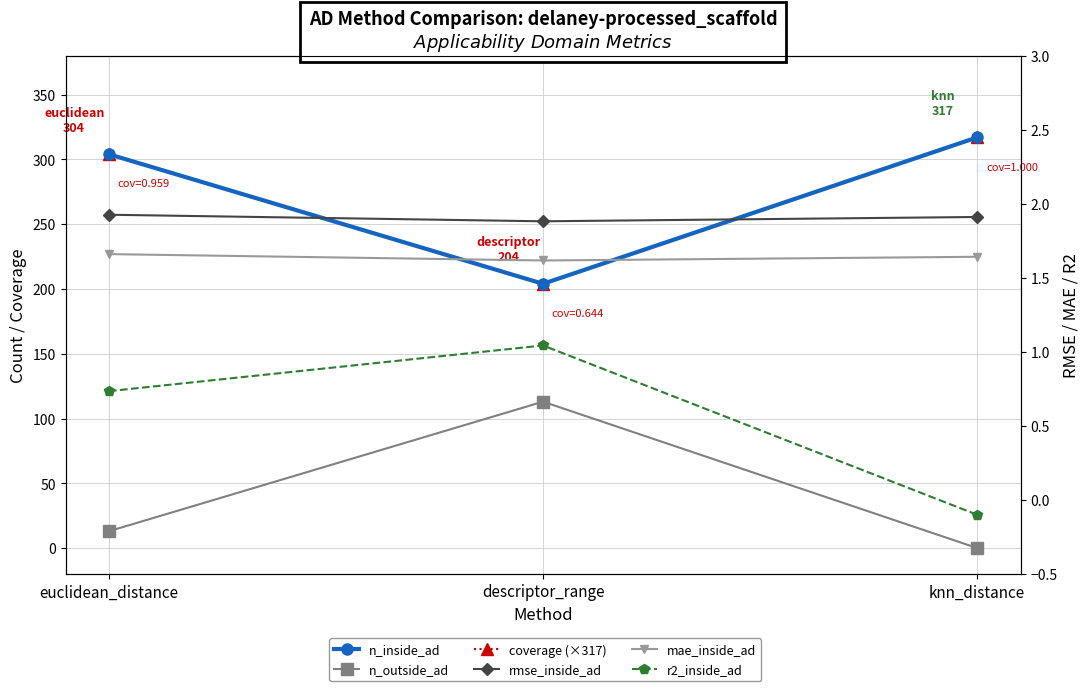

What is the spread (max minus min) of values at descriptor_range?

203.0